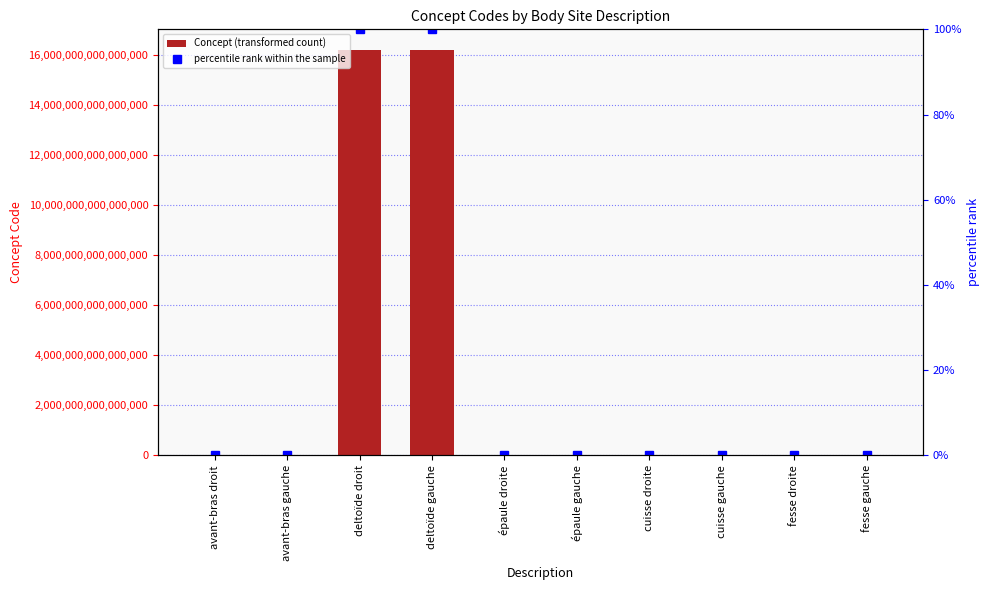

The Concept series shows 723979003.0 at fesse gauche. True or false?

True